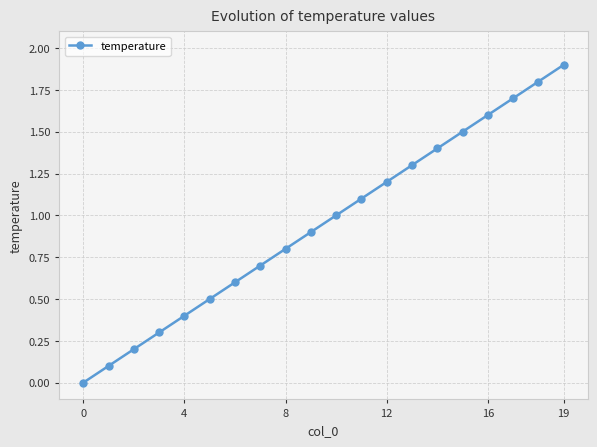

What is the difference between the maximum and minimum values?

1.9